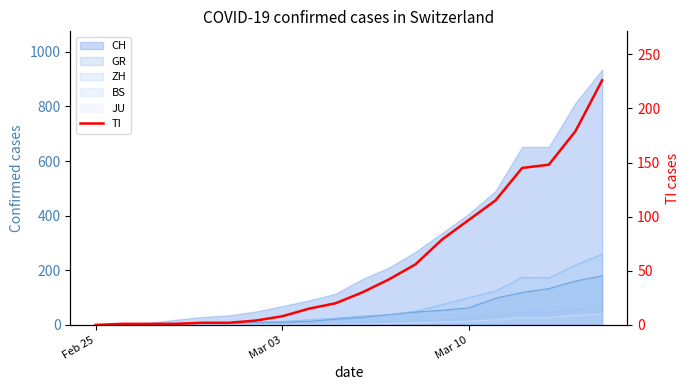

True or false: there are more than 0 points higher than both neighbors.

False